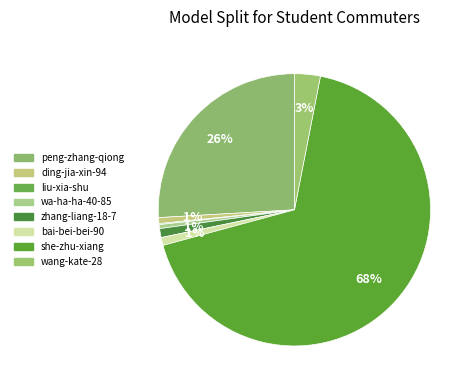

Which category has the biggest portion of the pie?

she-zhu-xiang